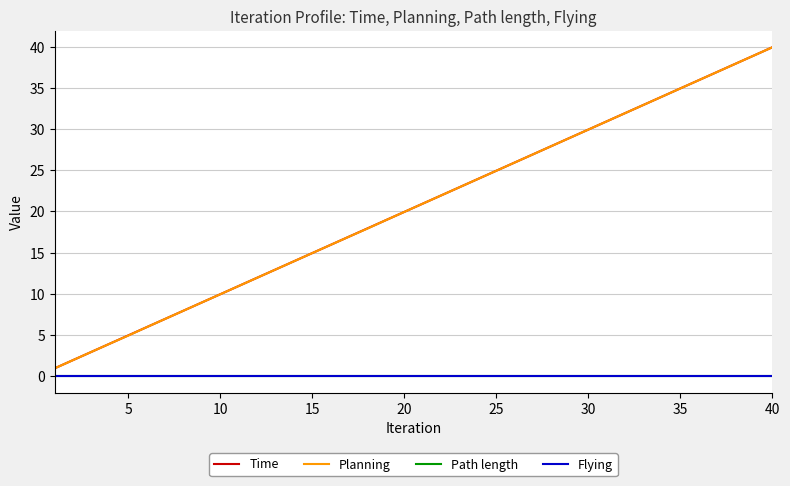

True or false: Time and Path length cross at least once.

False